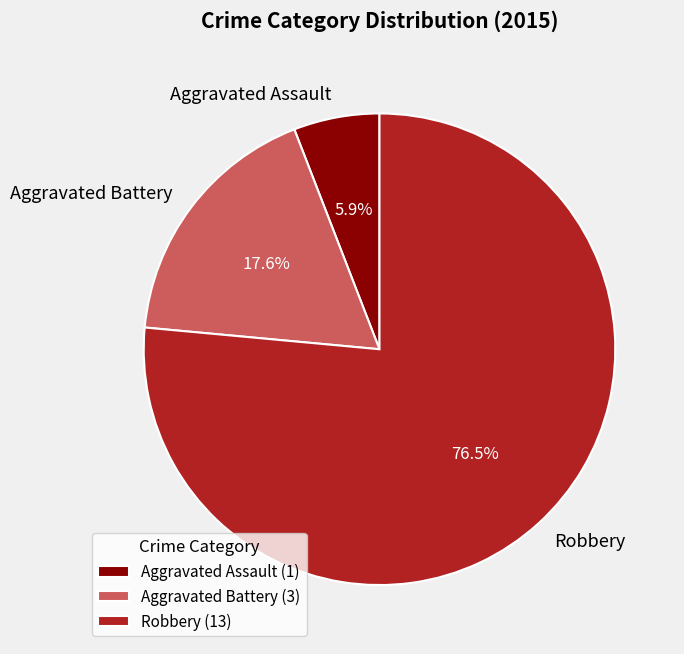

To the nearest percent, what is the difference between the largest and smallest slice percentages?

71%